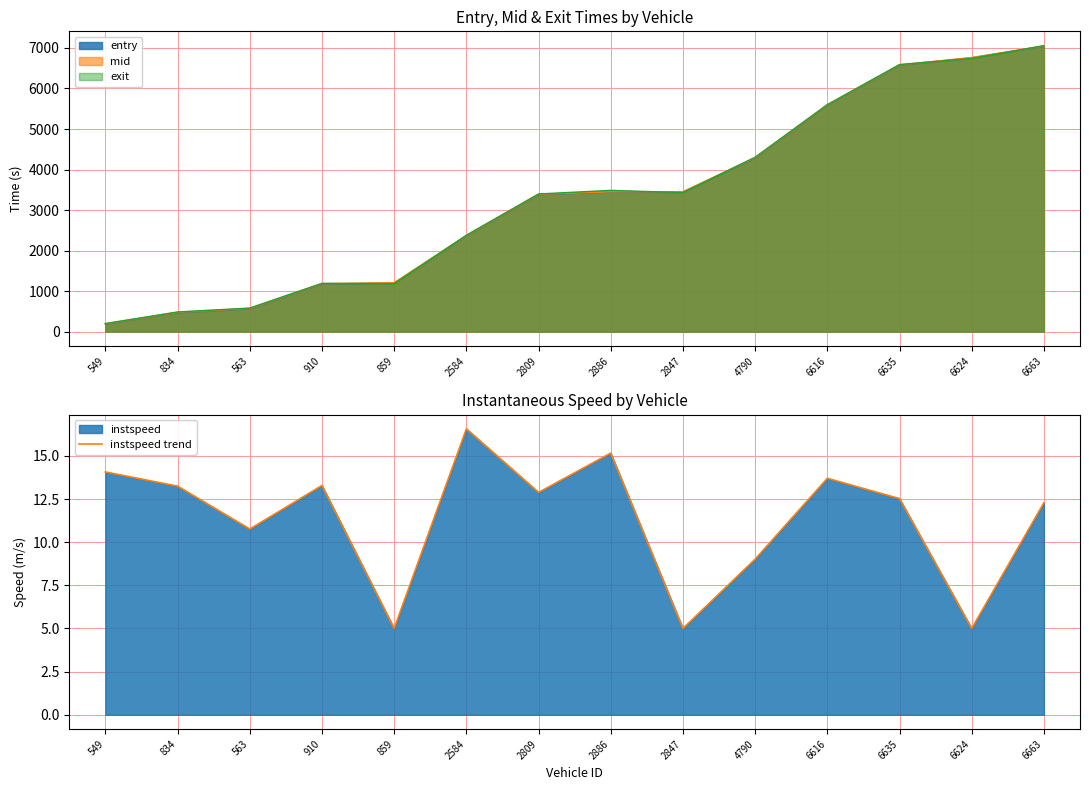

At which category does the data reach its first local valley?

563